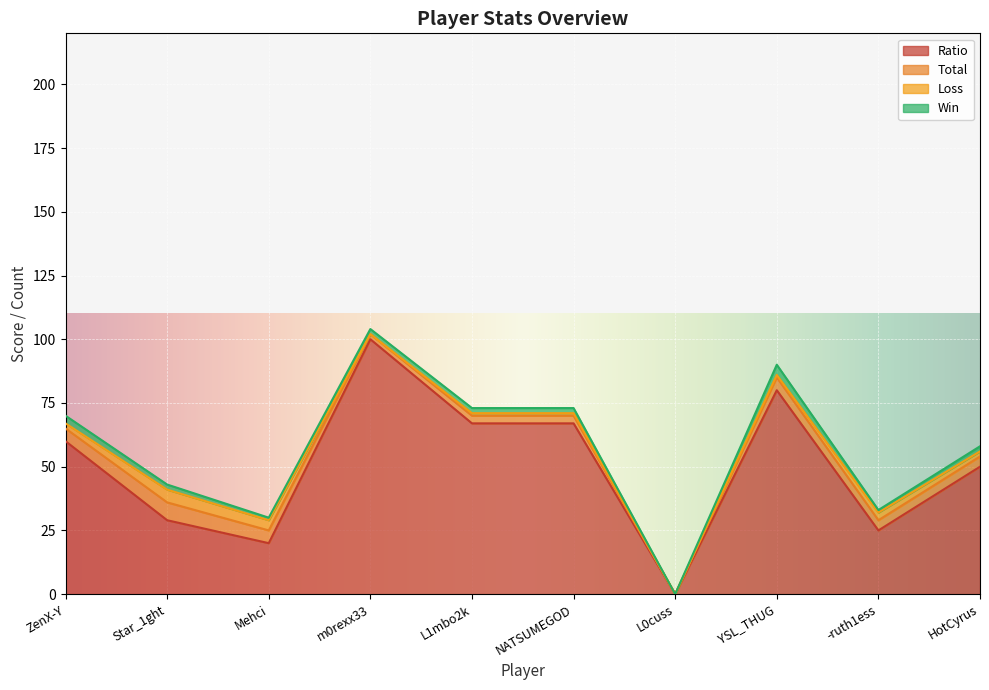

How many positive values does the Loss series have?

8